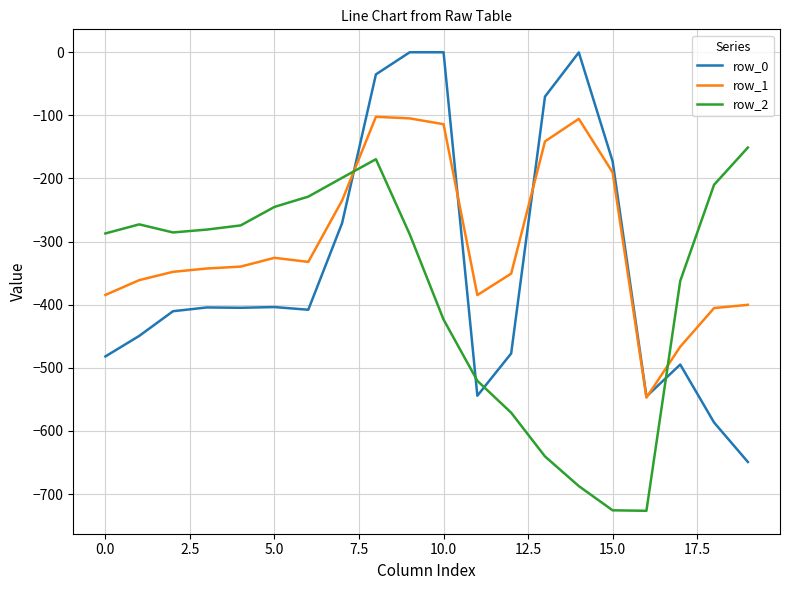

Which series has the widest spread of values?

row_0